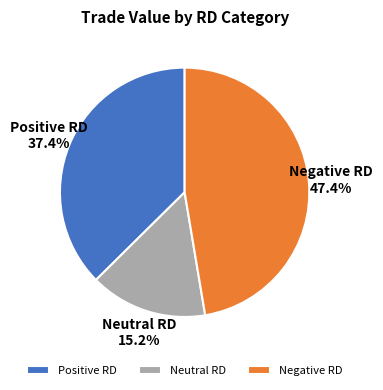

What portion of the pie excludes Neutral RD?

84.8%